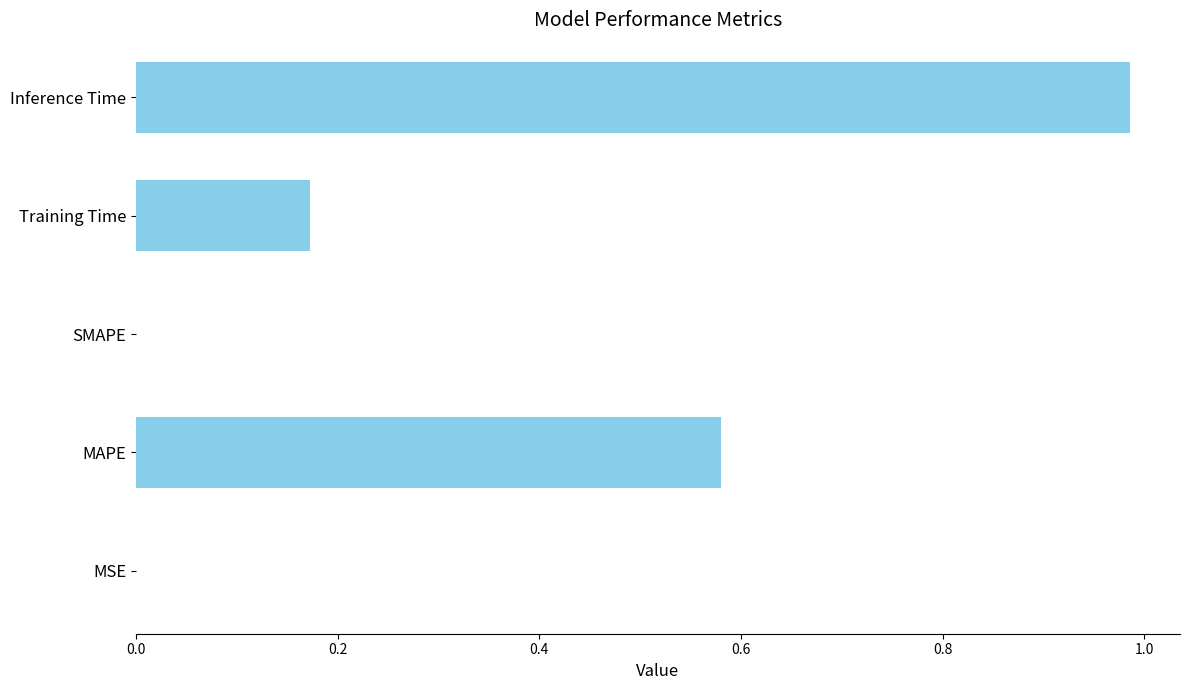

Between Inference Time and Training Time, which is larger?

Inference Time